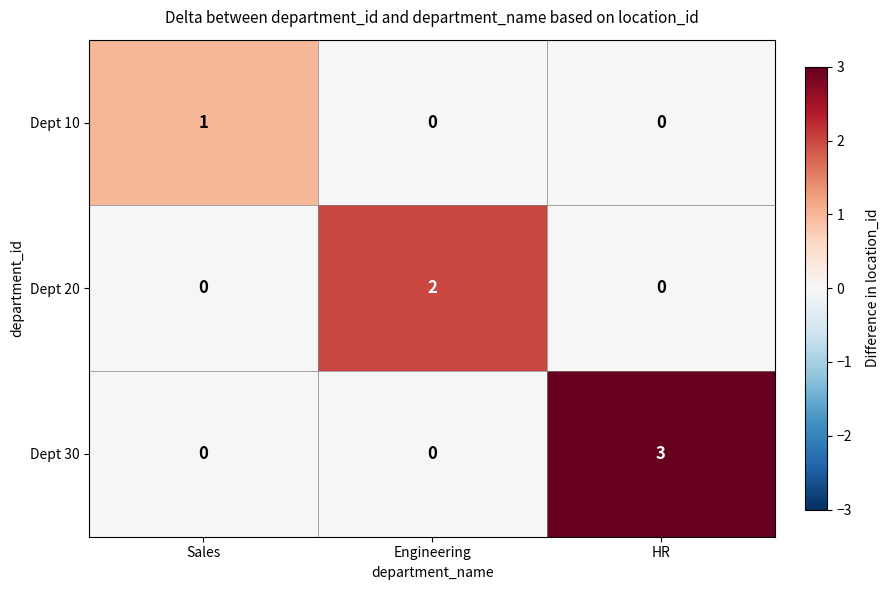

Count the Dept 20 values in the range 0 to 2.

3